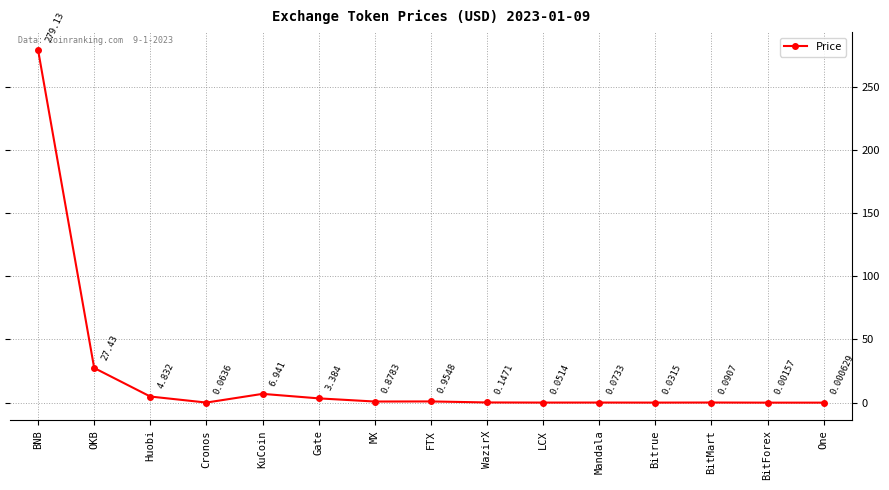

List the labels in order of value, largest first.

BNB, OKB, KuCoin, Huobi, Gate, FTX, MX, WazirX, BitMart, Mandala, Cronos, LCX, Bitrue, BitForex, One